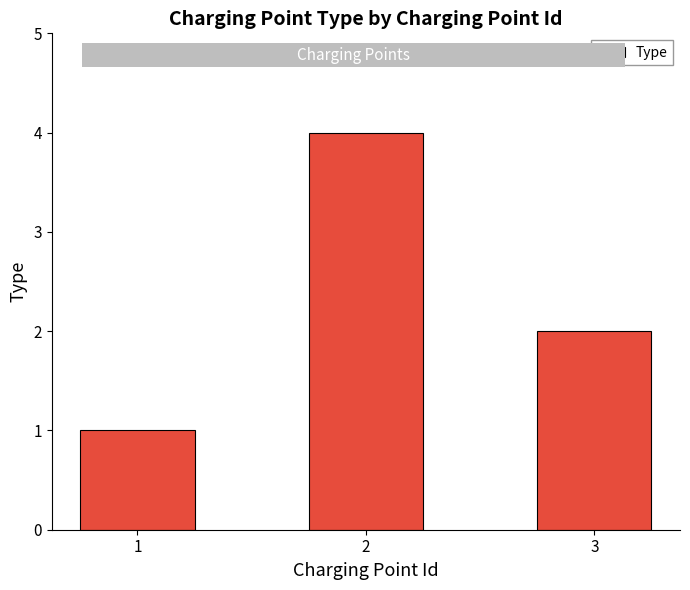

Reading left to right, transcribe all the data shown in this chart.

1	4	2